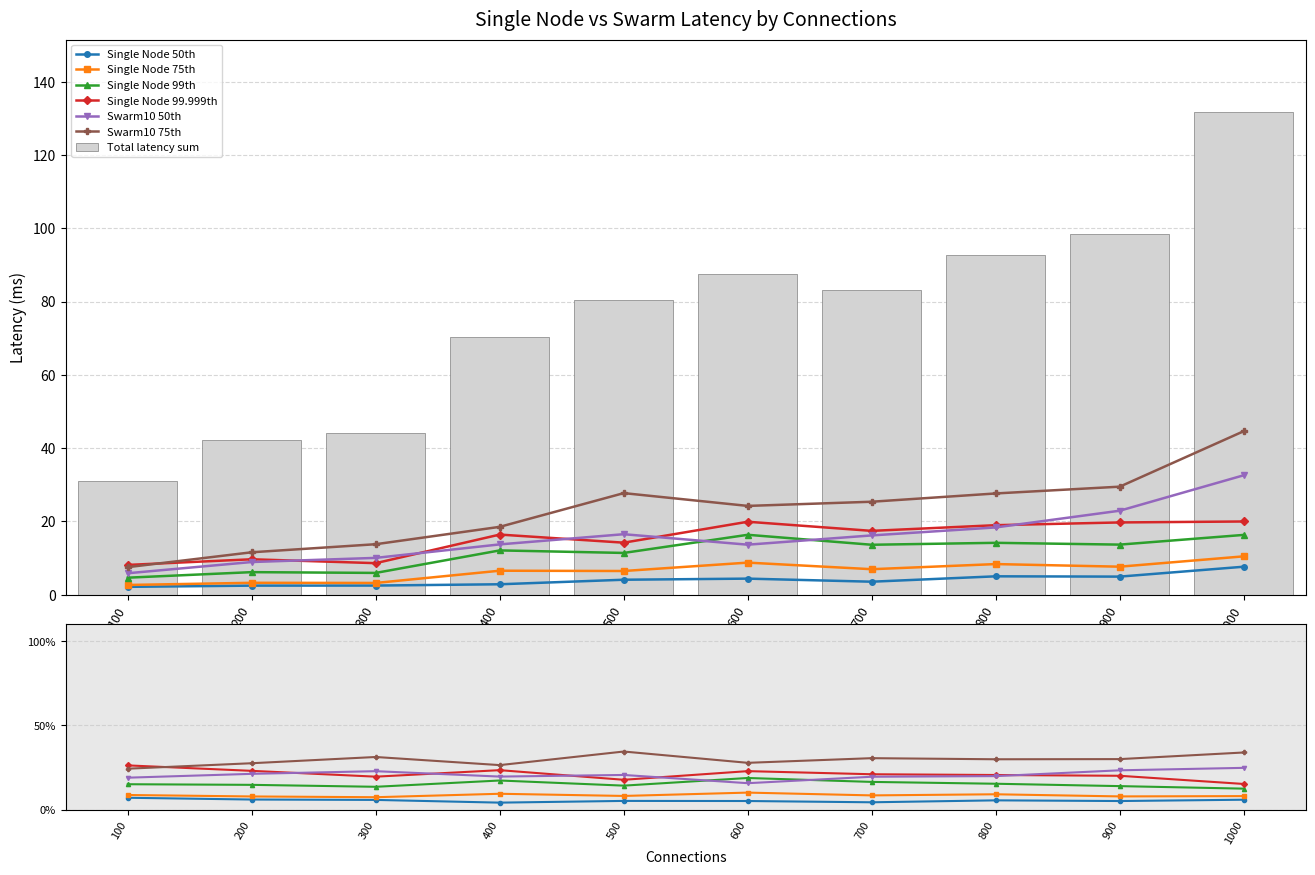

At which category does the chart reach its peak across all series?

1000